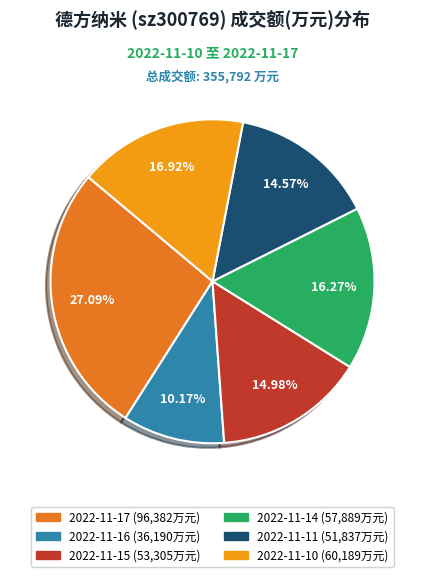

Which category has the biggest portion of the pie?

2022-11-17